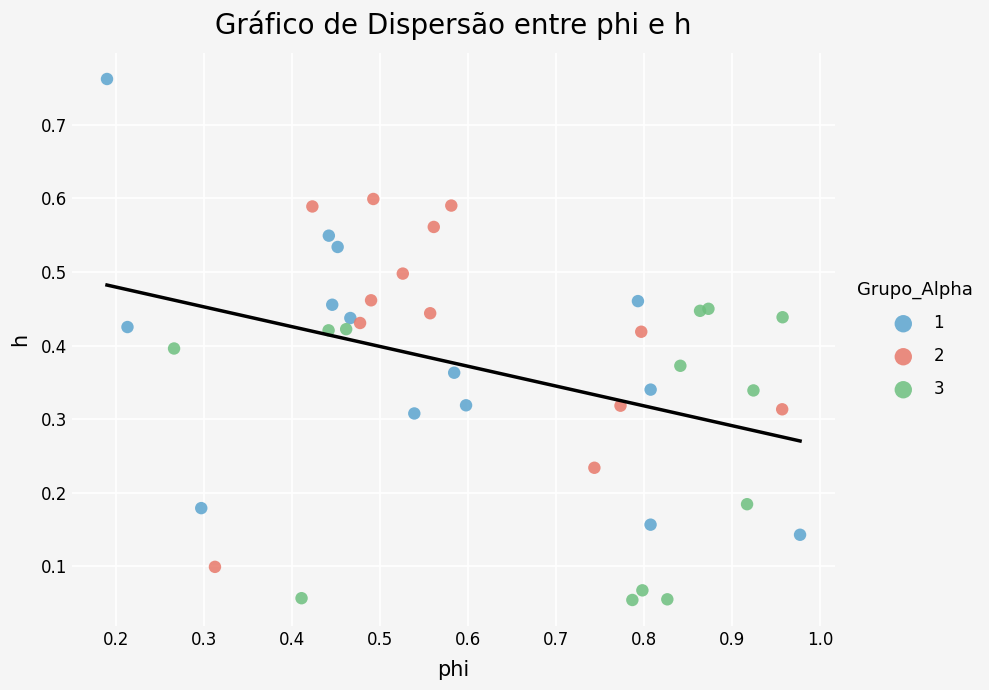

Which series reaches the minimum Y coordinate?

3